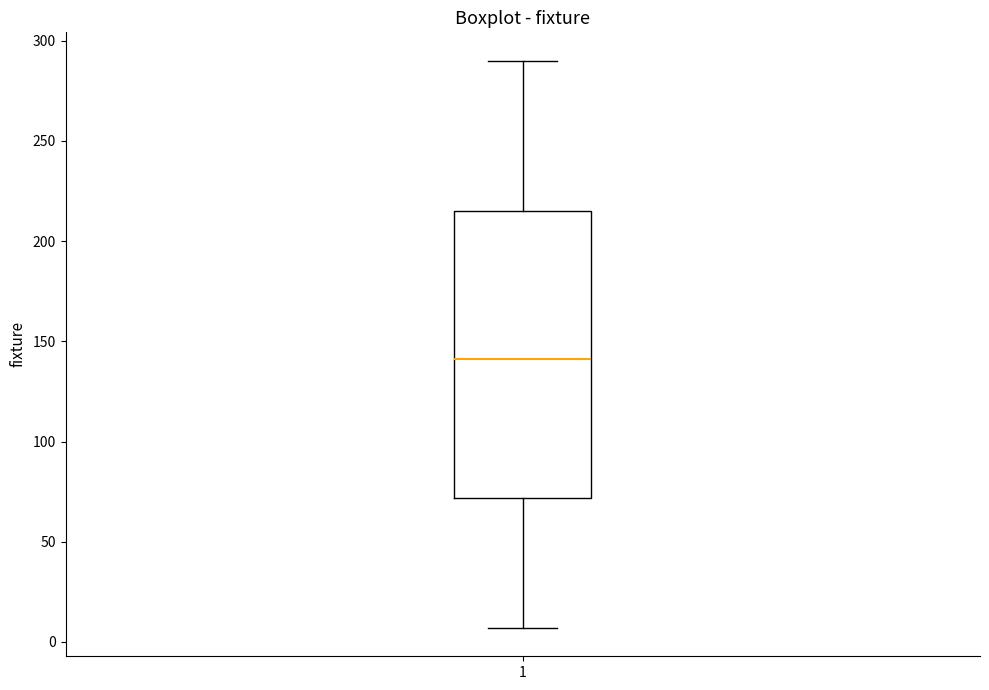

Transcribe this box plot: give where the median line is, the range the box spans, and where the two whiskers end, as read against the y-axis. The values are not printed on the chart, so give them approximately, as read against the axis.

median 140, box 70 to 215, whiskers 5 to 290